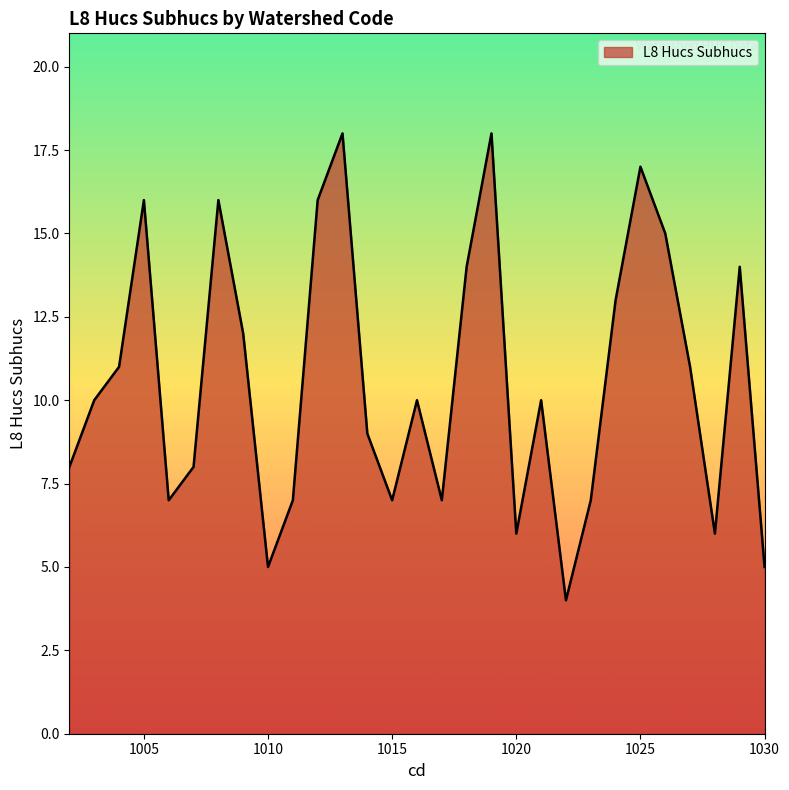

What is the difference between the maximum and minimum values?

14